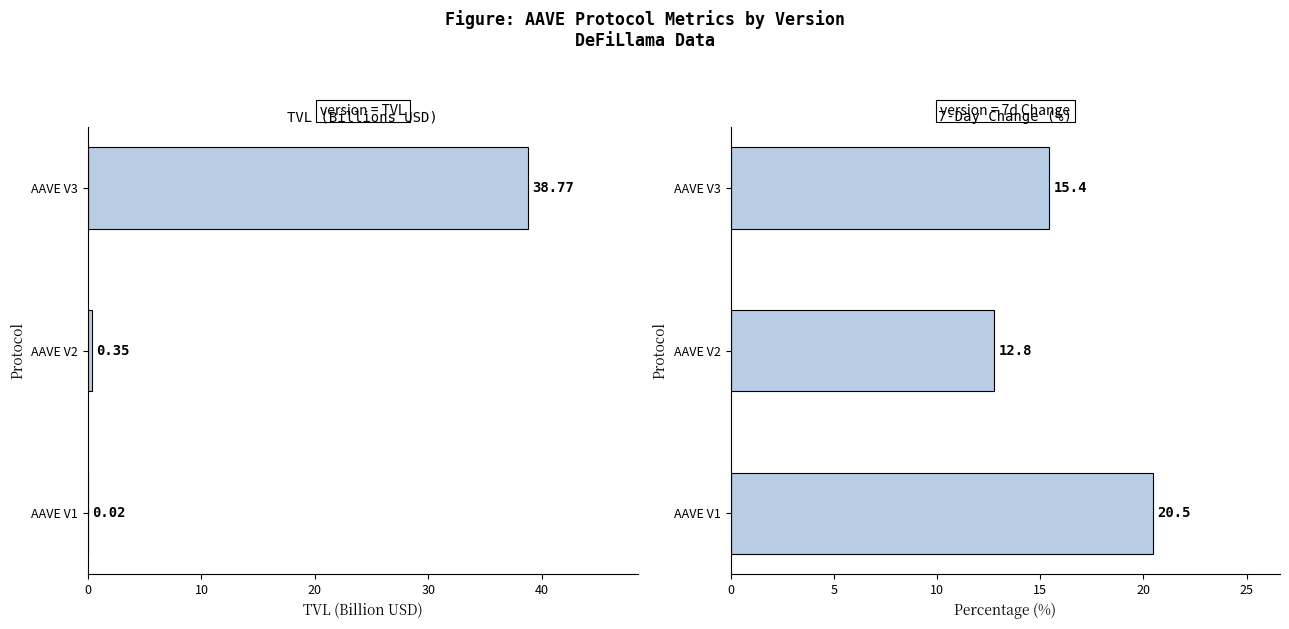

What is the difference between the highest and lowest values at AAVE V3?

23.3